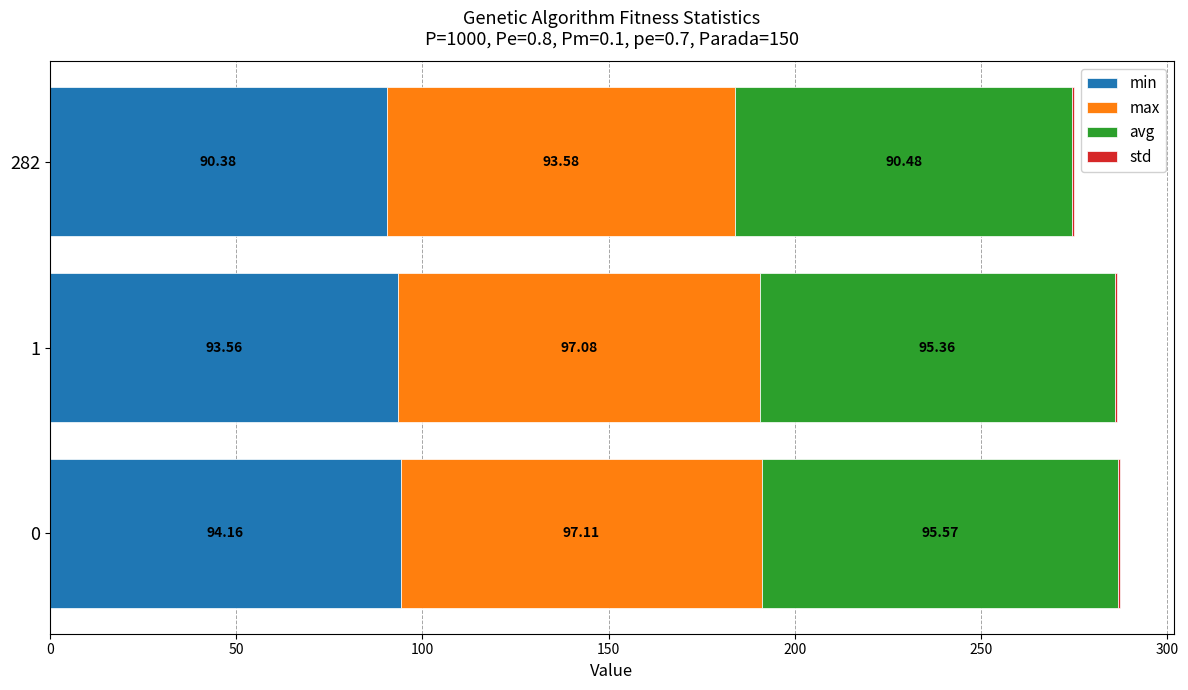

What is the total value across all series at 282?

274.8